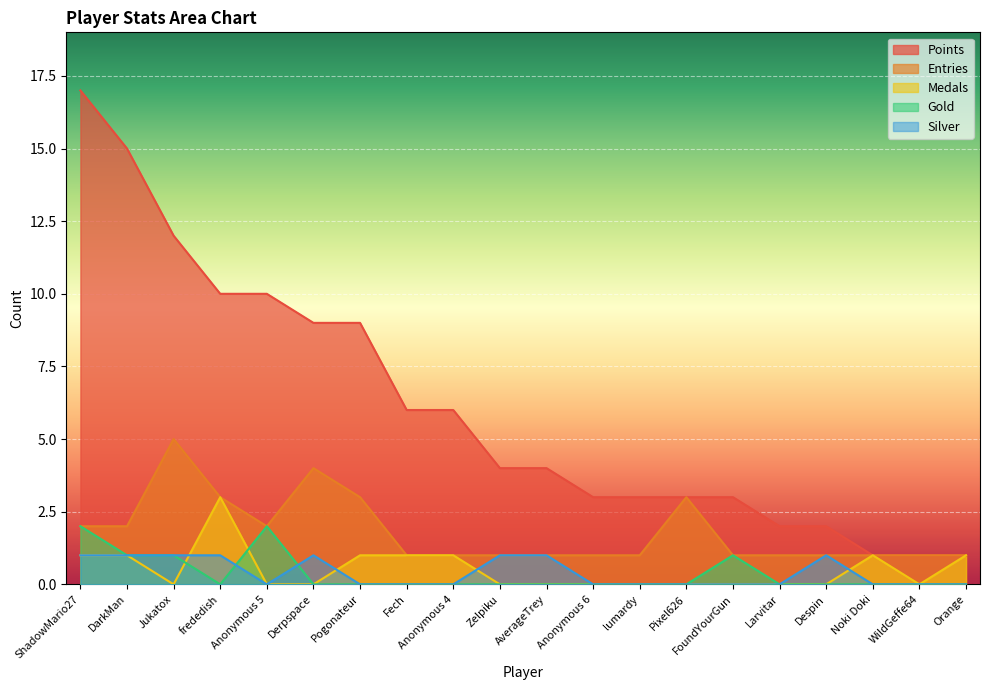

At which label does Points first exceed 4?

ShadowMario27